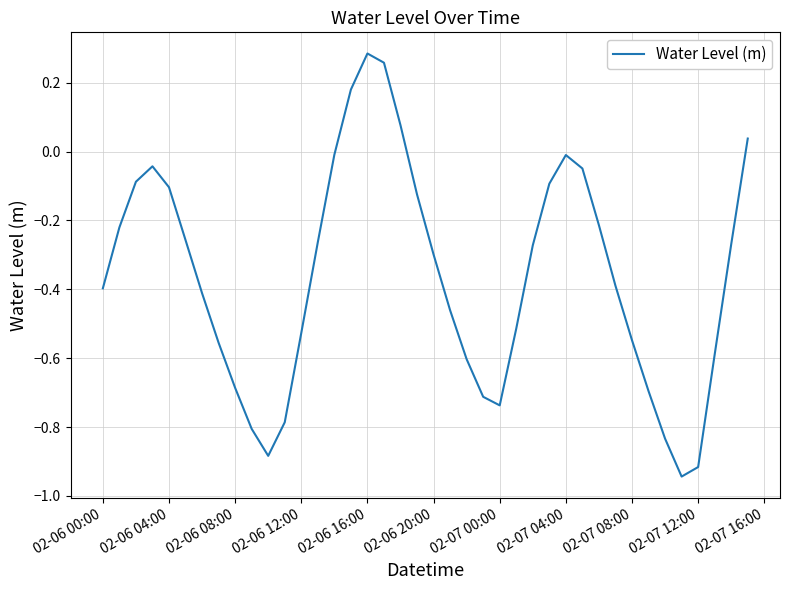

How many negative values are there?

35